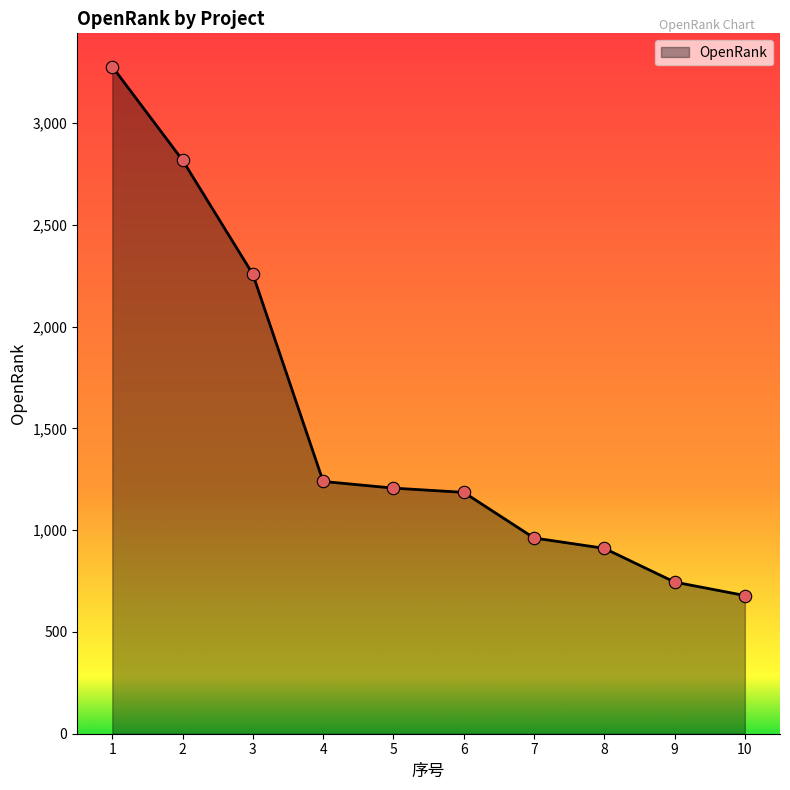

Which has a higher value, 8 or 9?

8